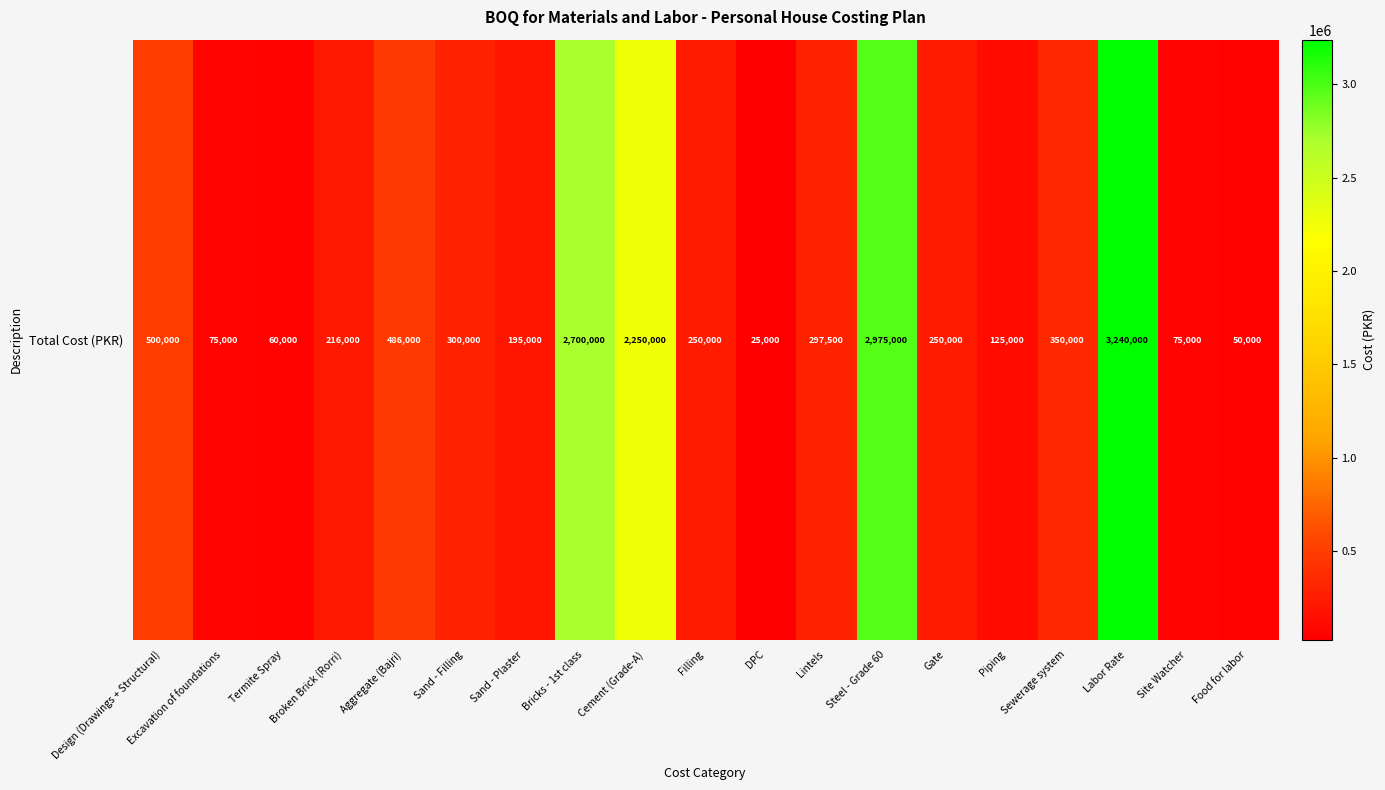

What is the change in value from Termite Spray to Piping?

+65000